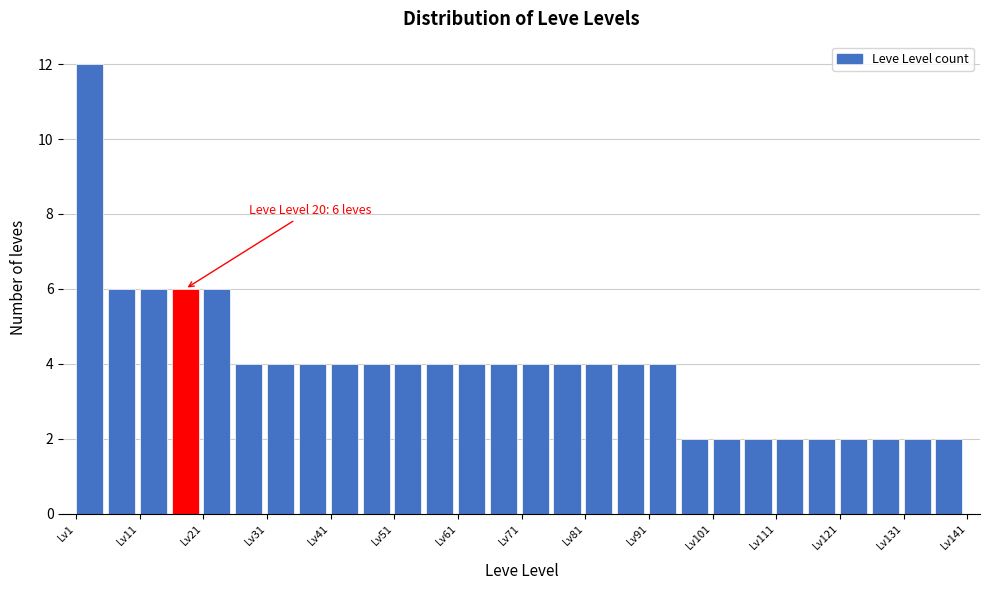

Over which range of the x-axis is the bar tallest?

1 to 6